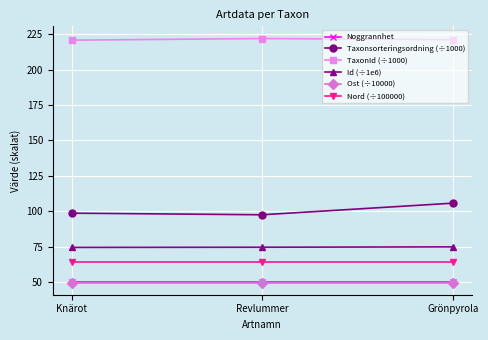

Read the TaxonId (÷1000) value at Grönpyrola.

221.1